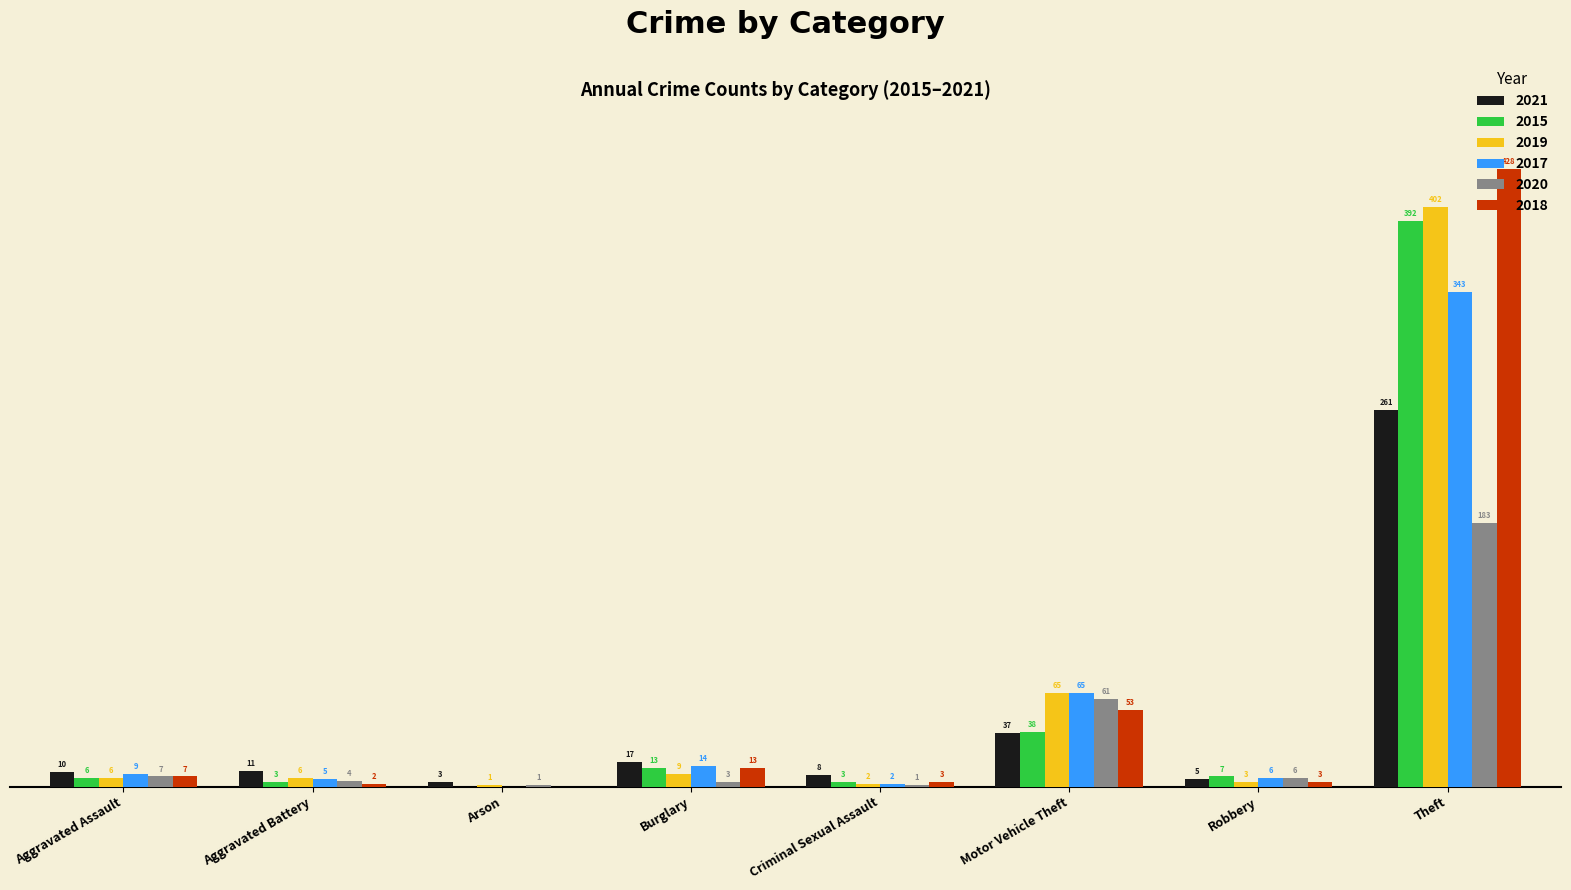

Is the value of 2019 at Criminal Sexual Assault greater than the value of 2017 at Motor Vehicle Theft?

No